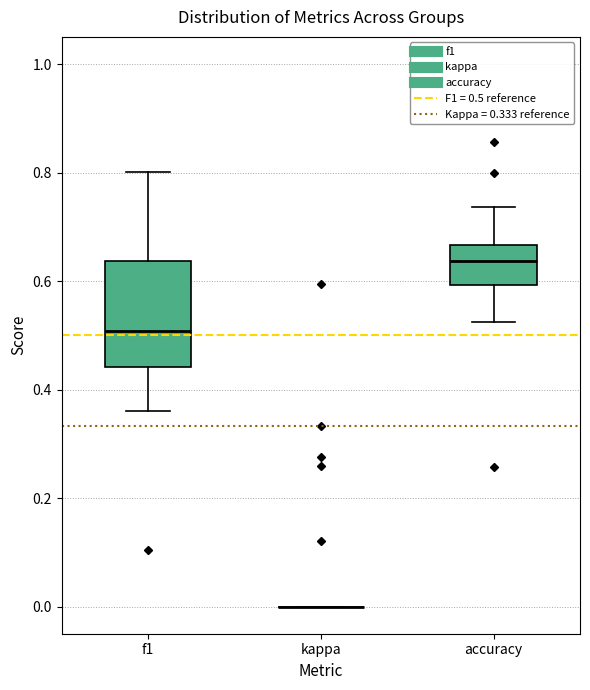

Reading left to right, transcribe this box plot: for each box, give where its median line is, the range the box spans, and where its two whiskers end, as read against the y-axis. The values are not printed on the chart, so give them approximately, as read against the axis.

f1: median 0.50, box 0.44 to 0.64, whiskers 0.36 to 0.80
kappa: box collapsed to a line at 0.00, whiskers 0.00 to 0.00
accuracy: median 0.64, box 0.60 to 0.66, whiskers 0.52 to 0.74